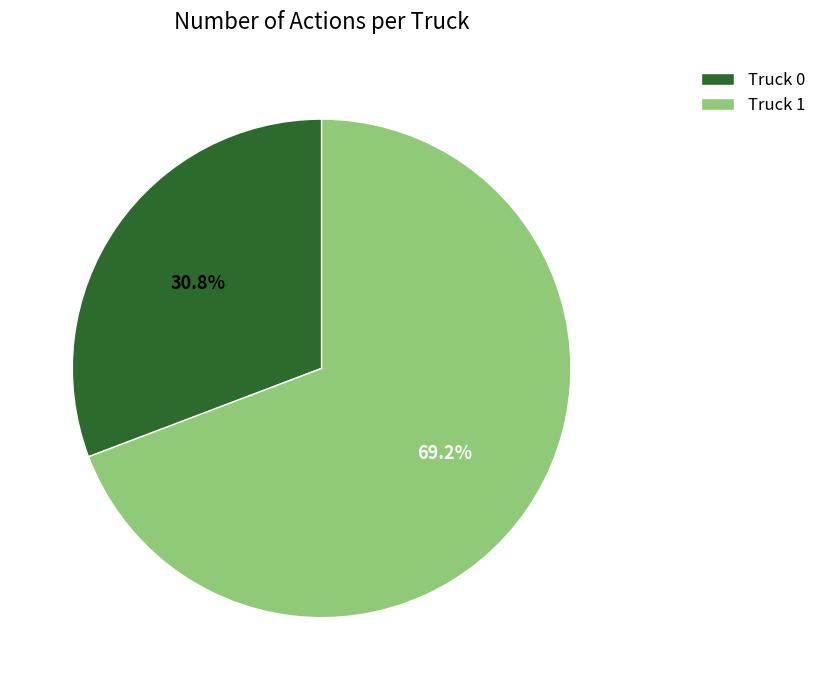

How many slices are in this pie chart?

2